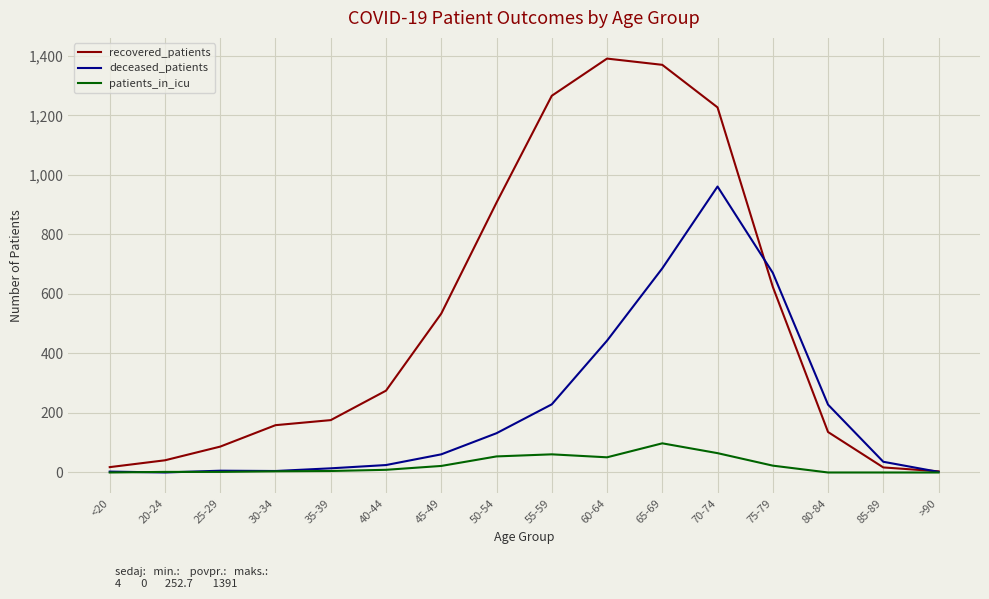

What is the maximum value for recovered_patients?

1391